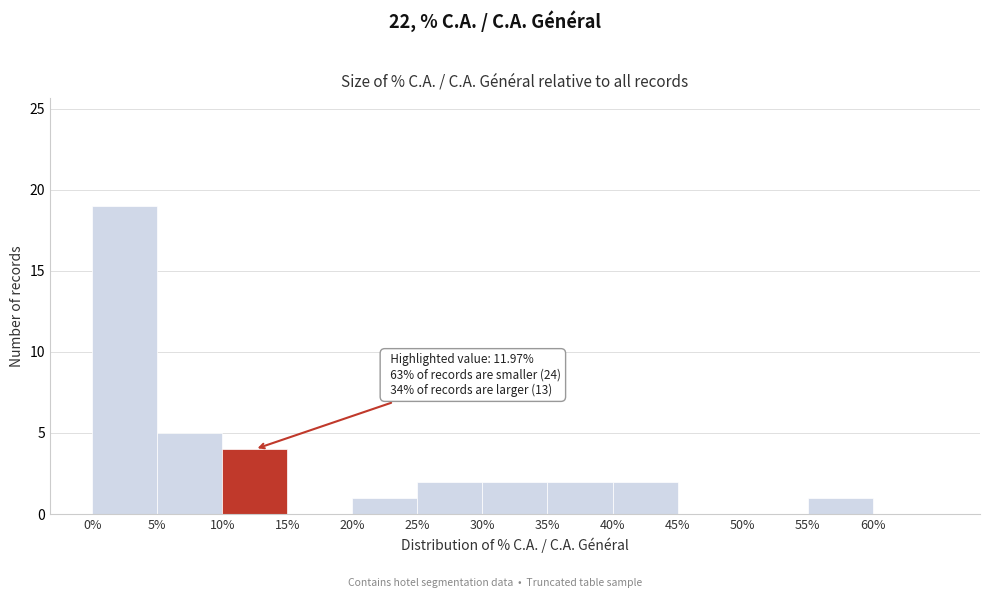

Which range on the x-axis has the tallest bar?

0 to 5